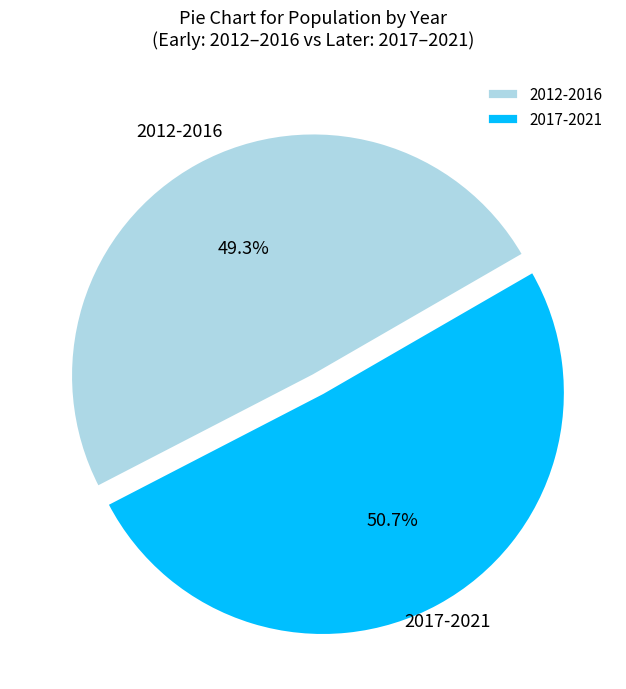

Which has a higher value, 2012-2016 or 2017-2021?

2017-2021